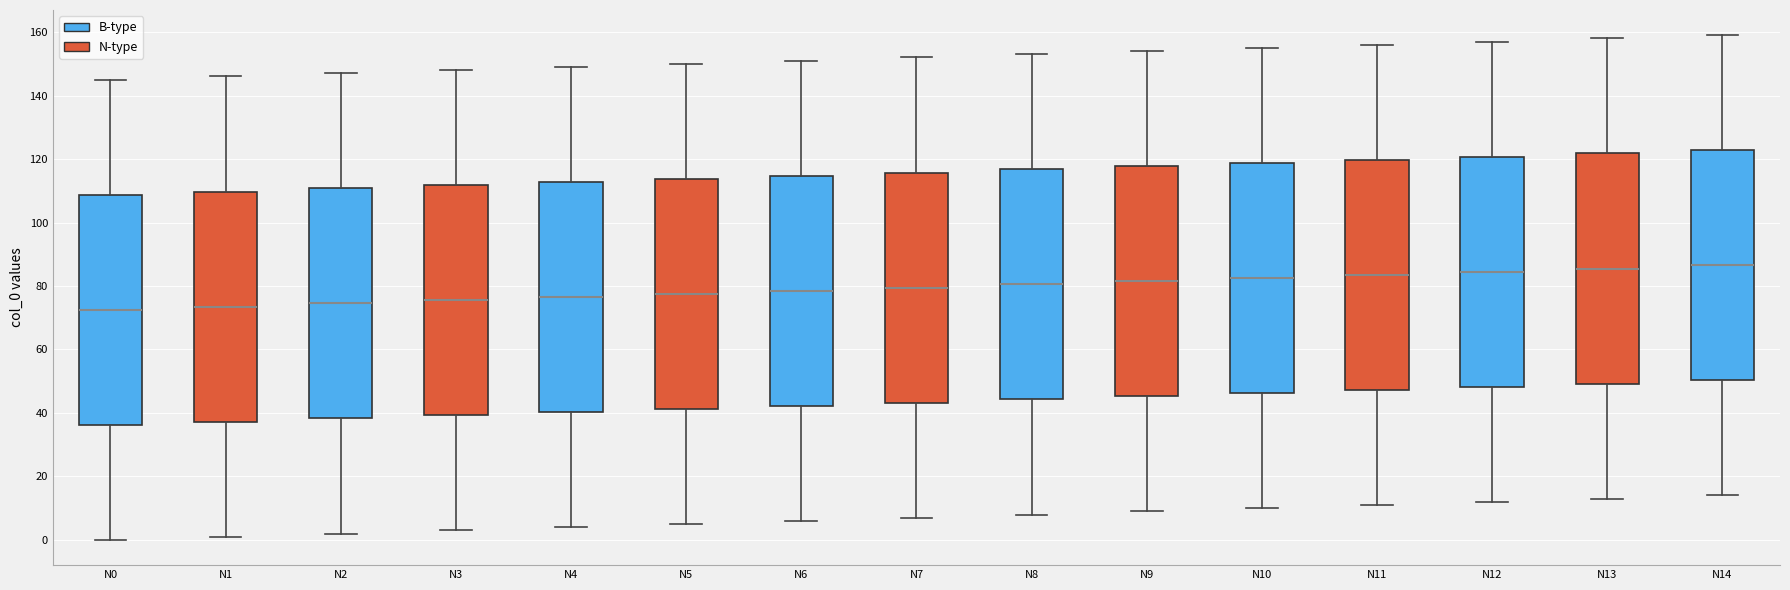

Reading left to right, transcribe this box plot: for each box, give where its median line is, the range the box spans, and where its two whiskers end, as read against the y-axis. The values are not printed on the chart, so give them approximately, as read against the axis.

N0: median 72, box 36 to 108, whiskers 0 to 146
N1: median 74, box 38 to 110, whiskers 2 to 146
N2: median 74, box 38 to 110, whiskers 2 to 148
N3: median 76, box 40 to 112, whiskers 4 to 148
N4: median 76, box 40 to 112, whiskers 4 to 150
N5: median 78, box 42 to 114, whiskers 6 to 150
N6: median 78, box 42 to 114, whiskers 6 to 152
N7: median 80, box 44 to 116, whiskers 8 to 152
N8: median 80, box 44 to 116, whiskers 8 to 154
N9: median 82, box 46 to 118, whiskers 10 to 154
N10: median 82, box 46 to 118, whiskers 10 to 156
N11: median 84, box 48 to 120, whiskers 12 to 156
N12: median 84, box 48 to 120, whiskers 12 to 158
N13: median 86, box 50 to 122, whiskers 14 to 158
N14: median 86, box 50 to 122, whiskers 14 to 160